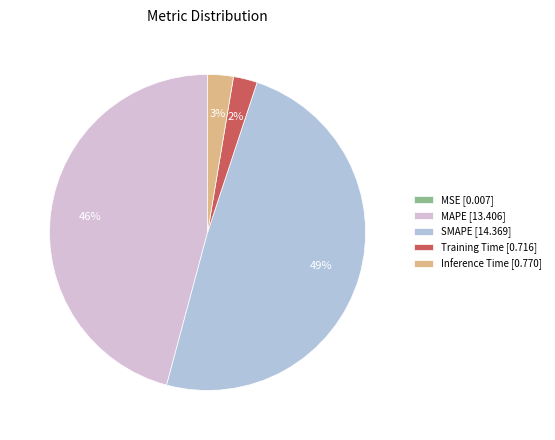

Which has a higher value, SMAPE [14.369] or Inference Time [0.770]?

SMAPE [14.369]